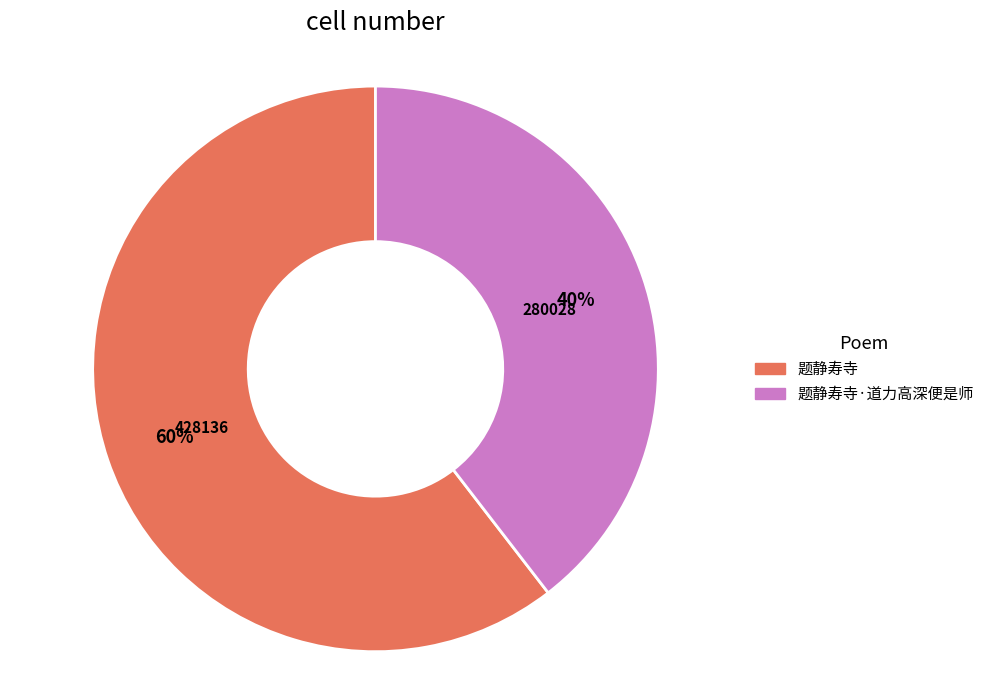

To the nearest percent, what is the combined percentage of 题静寿寺 and 题静寿寺·道力高深便是师?

100%